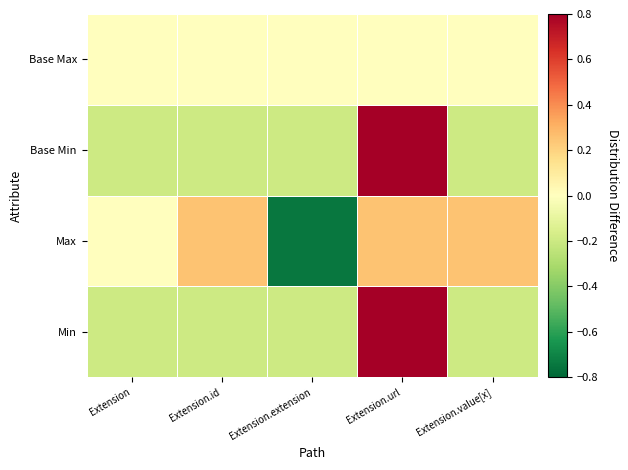

What is the difference between the highest and lowest values at Extension?

0.2